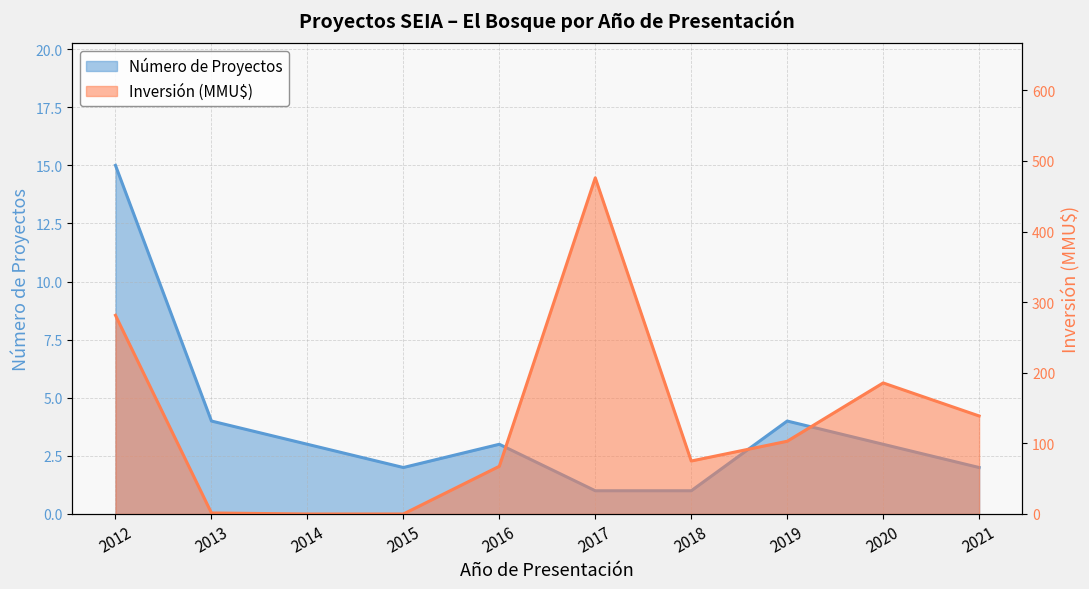

Between 2018 and 2019, which series saw the biggest shift?

Inversión (MMU$)